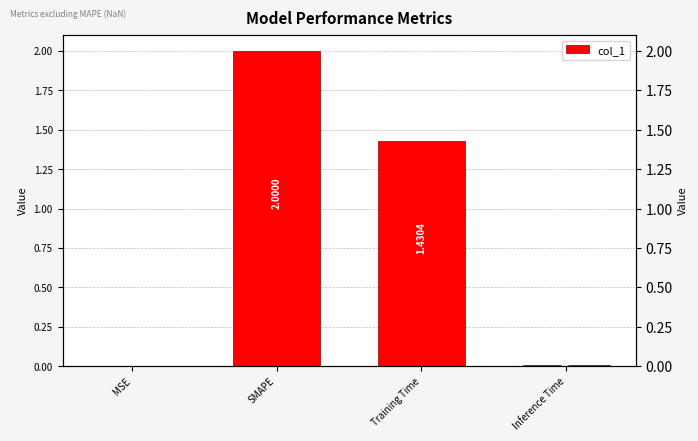

What is the label of the 3rd bar from the left?

Training Time